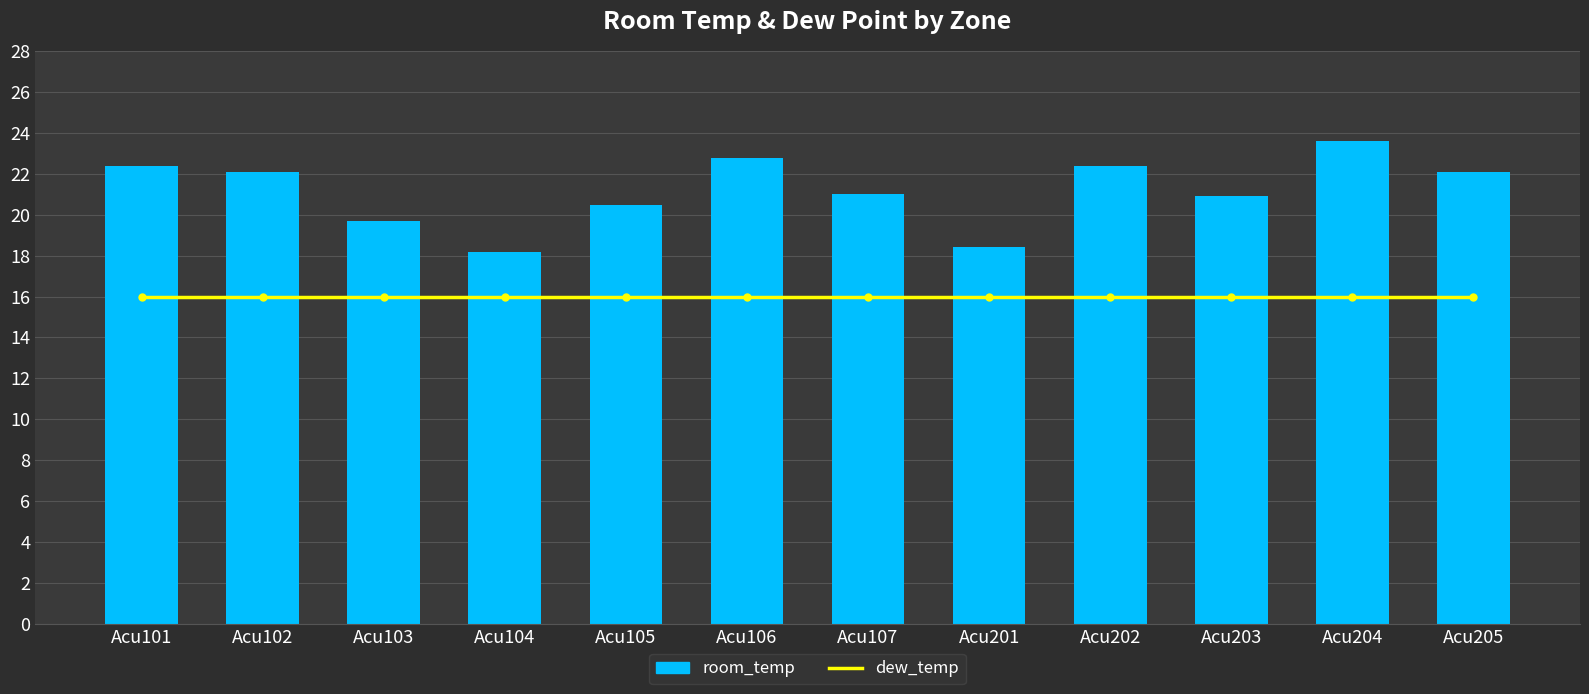

Reading right to left, extract all data points from this chart.

dew_temp: Acu205=16.0	Acu204=16.0	Acu203=16.0	Acu202=16.0	Acu201=16.0	Acu107=16.0	Acu106=16.0	Acu105=16.0	Acu104=16.0	Acu103=16.0	Acu102=16.0	Acu101=16.0
room_temp: Acu205=22.1	Acu204=23.6	Acu203=20.9	Acu202=22.4	Acu201=18.4	Acu107=21.0	Acu106=22.8	Acu105=20.5	Acu104=18.2	Acu103=19.7	Acu102=22.1	Acu101=22.4